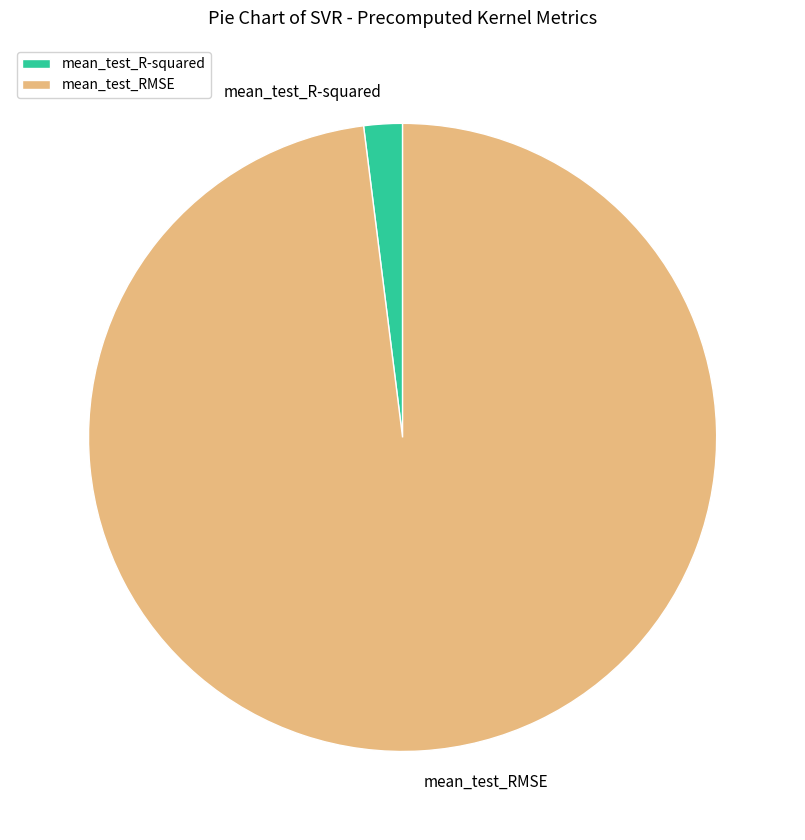

True or false: mean_test_RMSE accounts for 98% of the total.

True